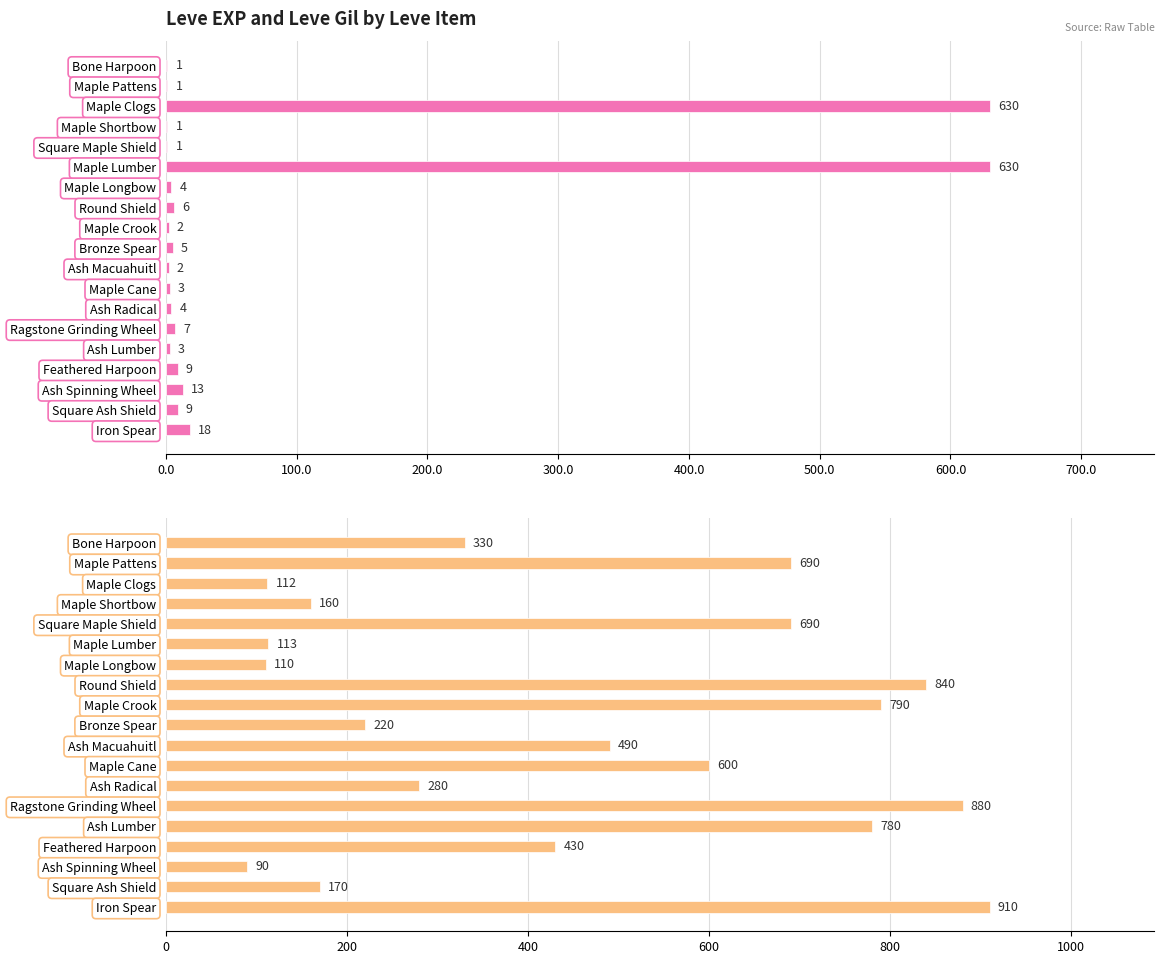

Does the chart contain any negative values?

No